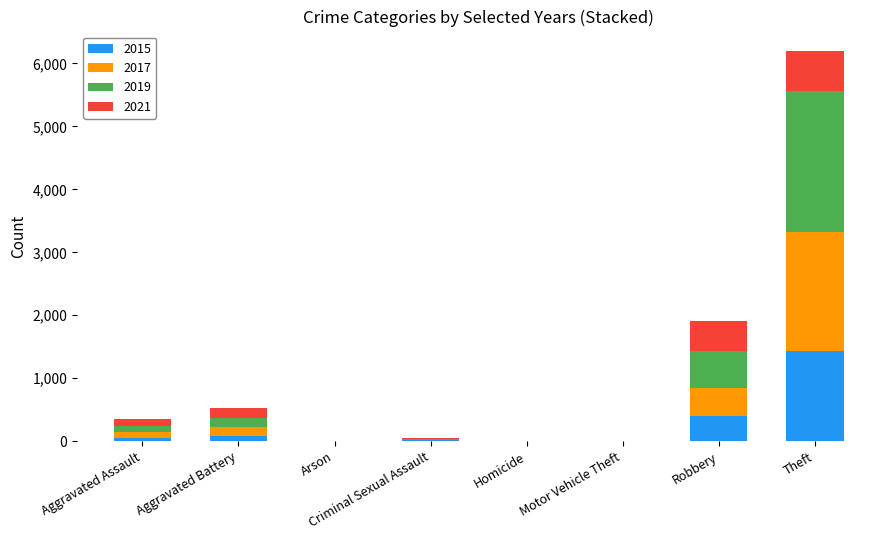

What is the sum of all 2015 values?

1968